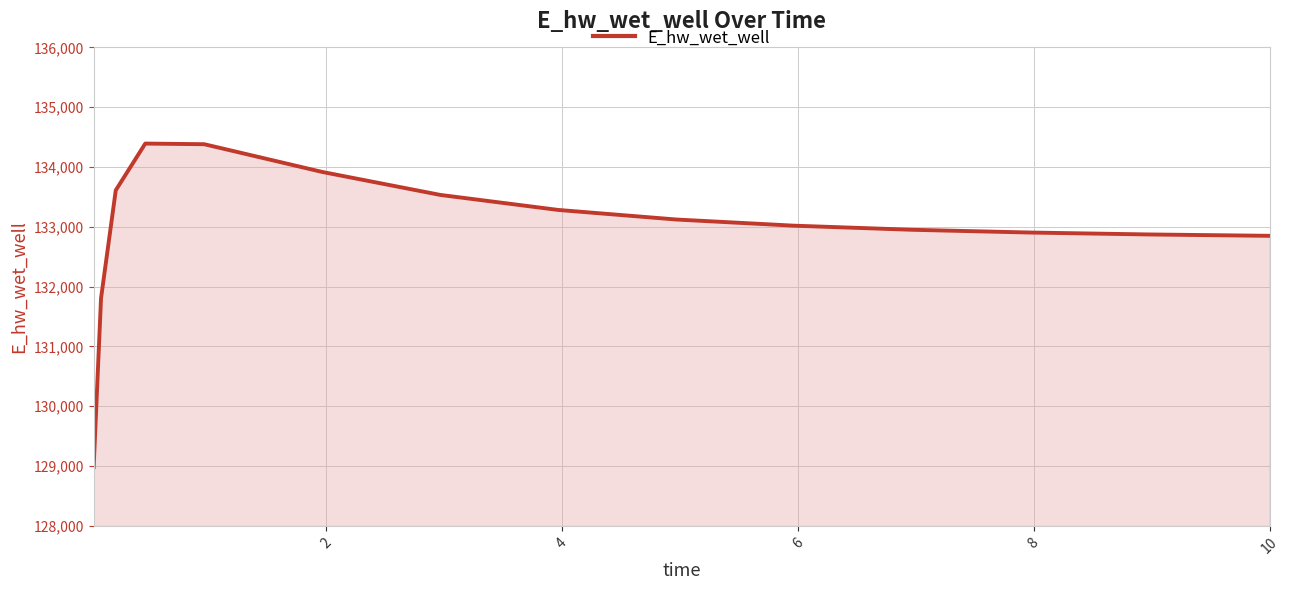

What is the maximum value shown in the chart?

134392.5